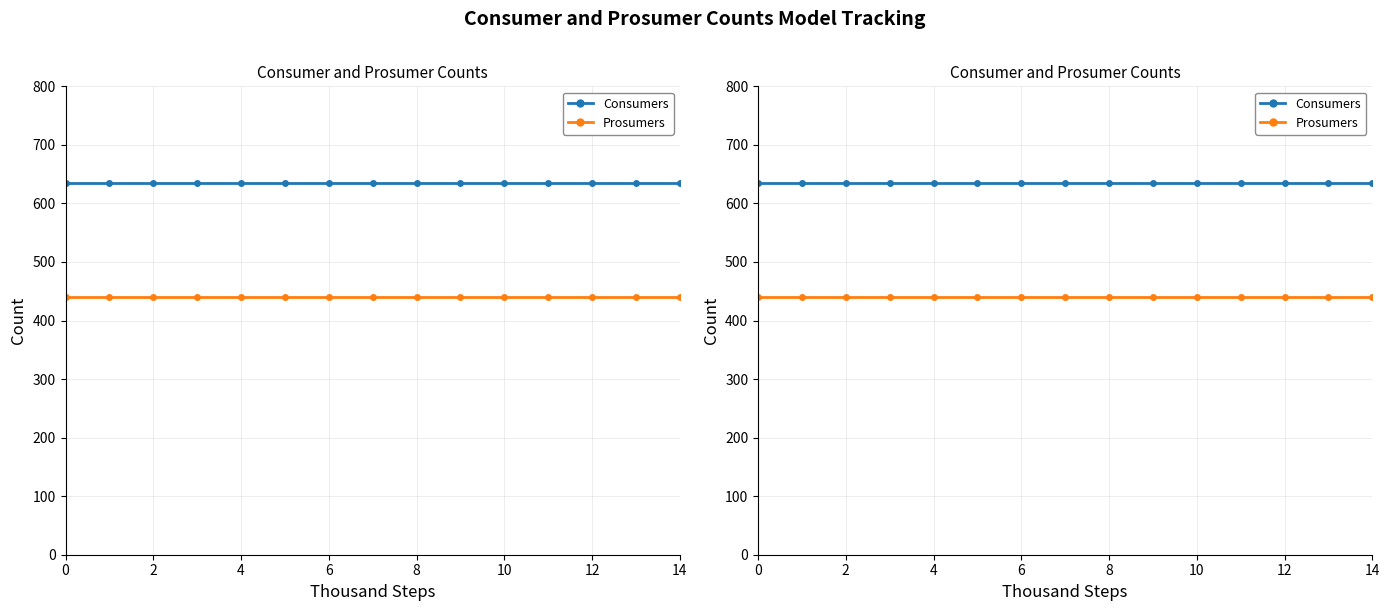

Which series has the largest range (max minus min)?

Consumers